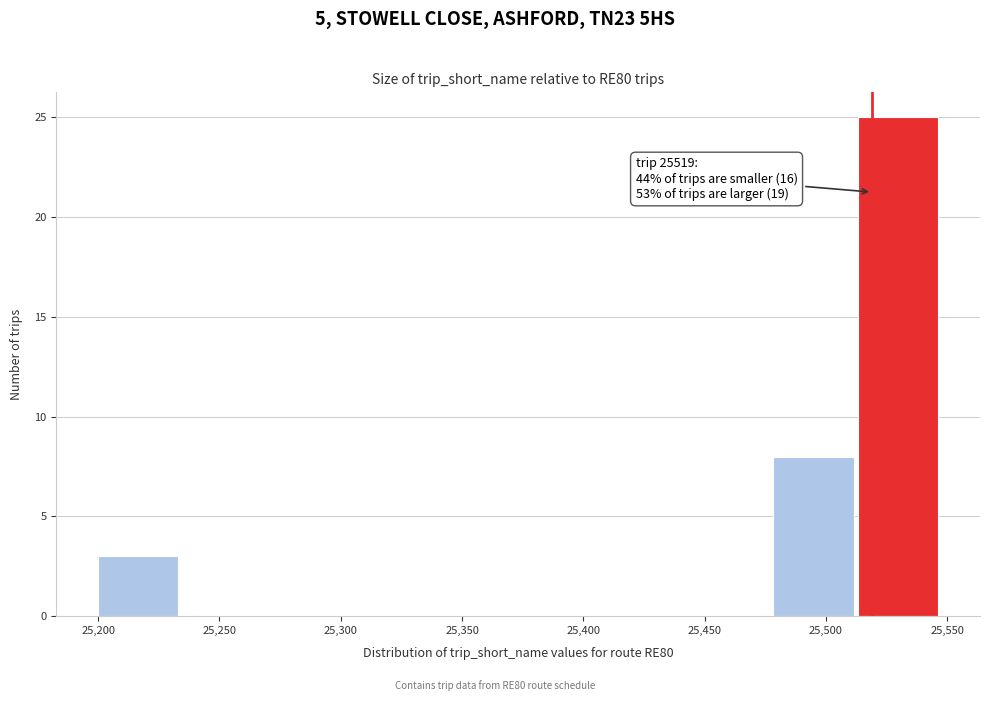

Over which range of the x-axis is the bar tallest?

25515 to 25550